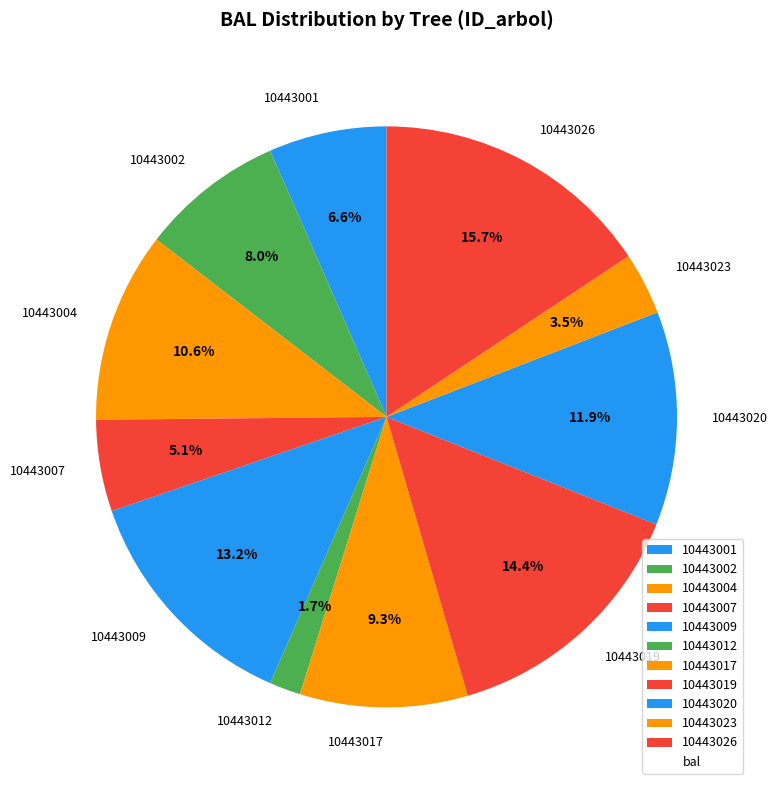

Is the sum of 10443020 and 10443023 greater than half?

No